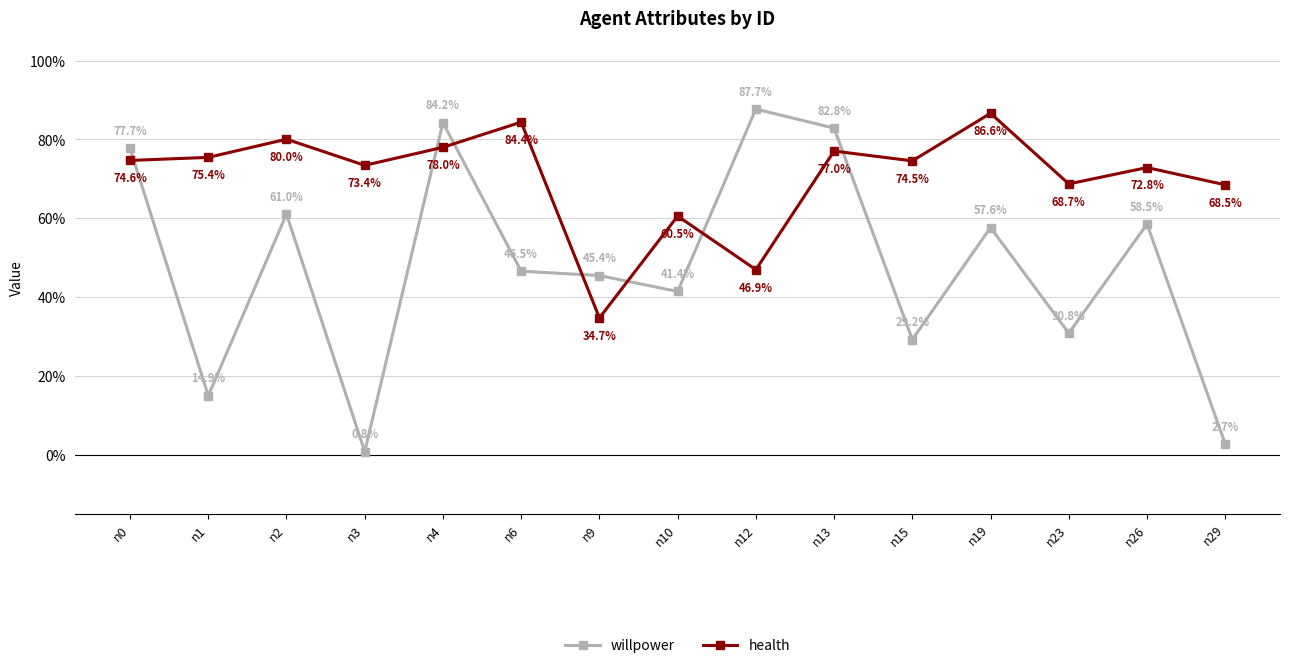

What is the value of the willpower point at the 7th from the left?

0.5